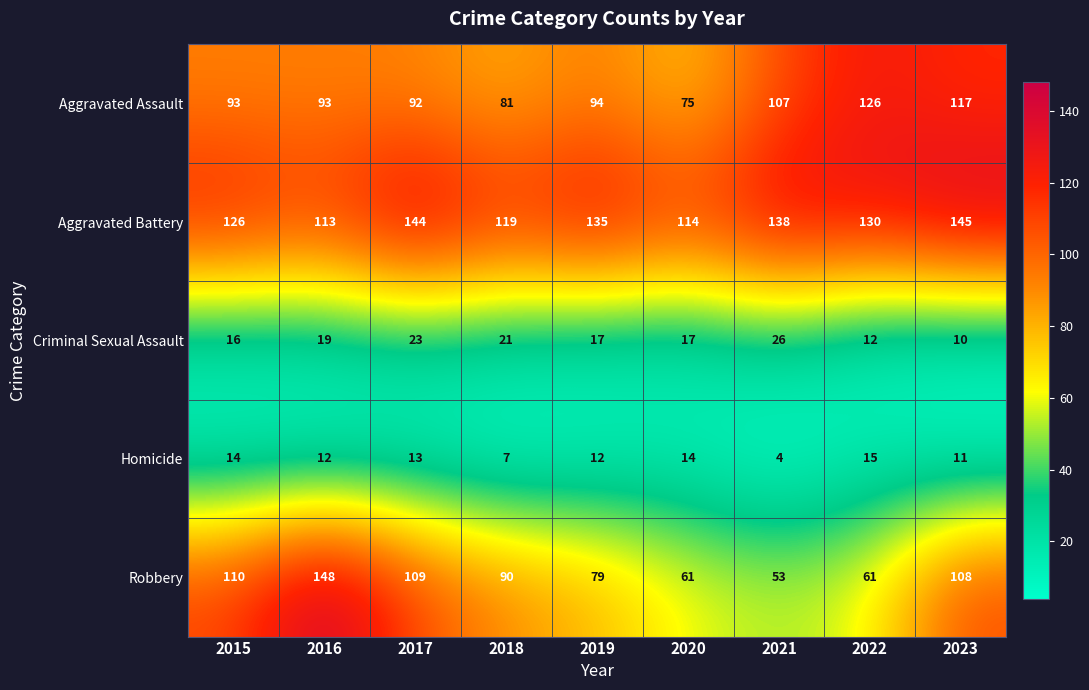

What is the sum of the Criminal Sexual Assault values at 2019 and 2022?

29